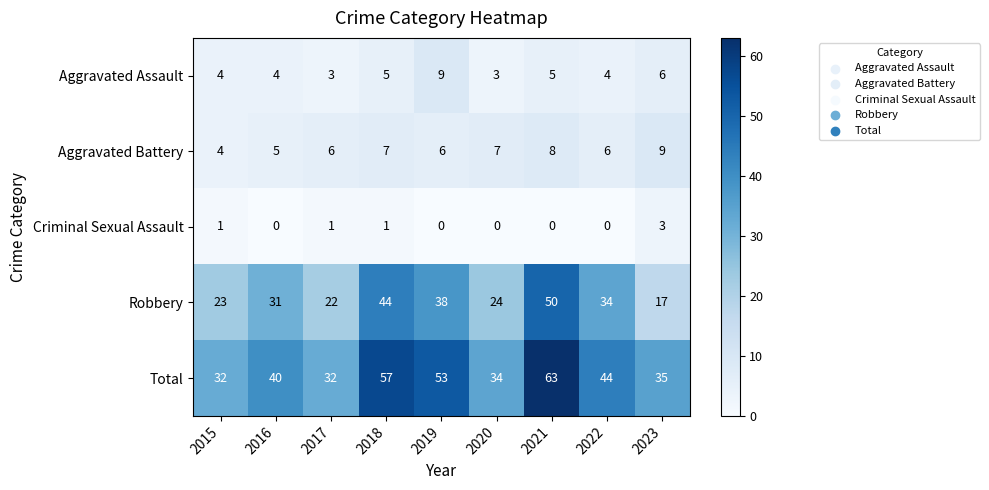

What is the difference between the second highest and second lowest values in the Aggravated Assault series?

3